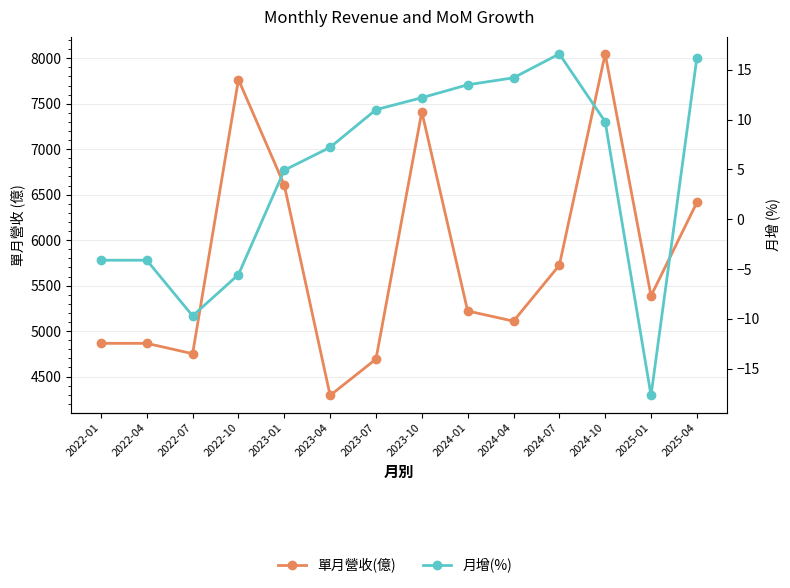

Reading right to left, what are all the values shown in this chart?

單月營收(億): 6414.0	5387.0	8048.0	5724.0	5109.0	5221.0	7412.0	4692.0	4292.0	6604.0	7766.0	4751.0	4865.0	4865.0
月增(%): 16.2	-17.7	9.8	16.6	14.2	13.5	12.2	11.0	7.2	4.9	-5.6	-9.7	-4.1	-4.1